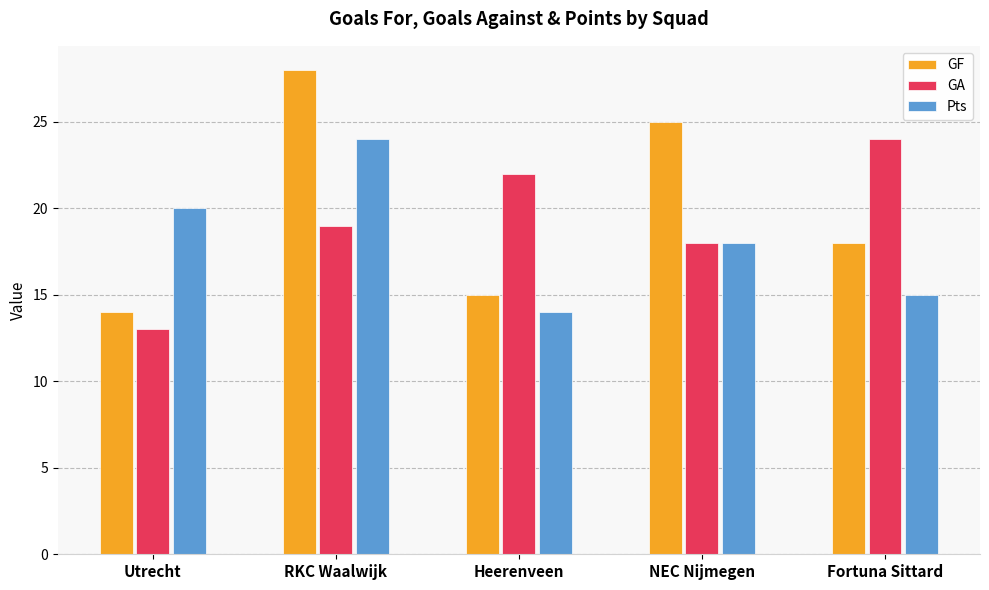

How many values in the GF series are below 18?

2